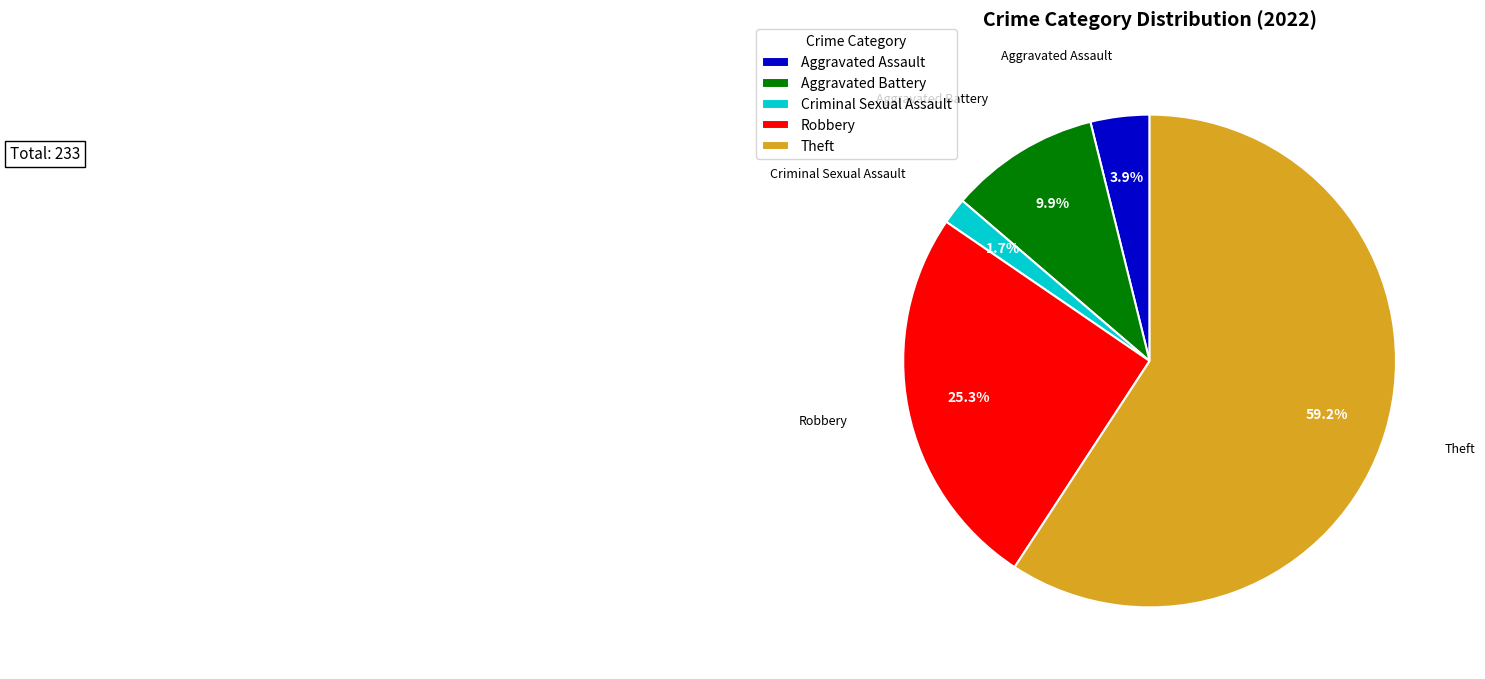

Combined, what portion of the pie is Criminal Sexual Assault and Aggravated Assault?

5.6%